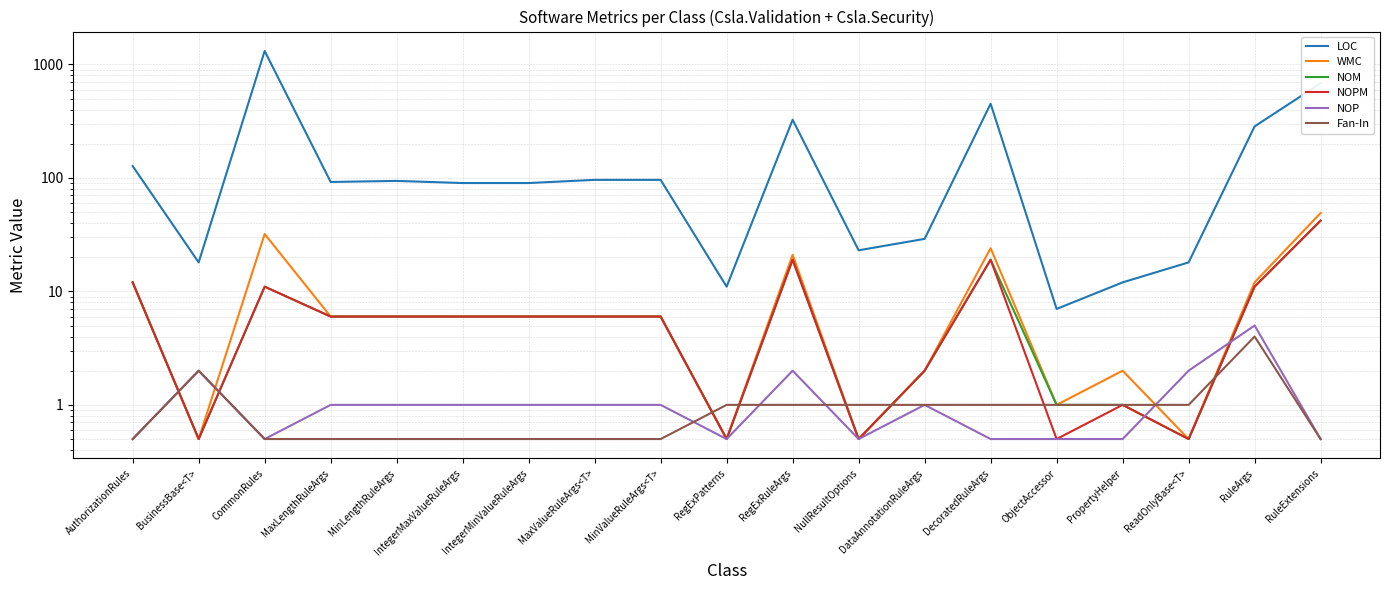

The value of LOC at BusinessBase<T> is 18.0. True or false?

True